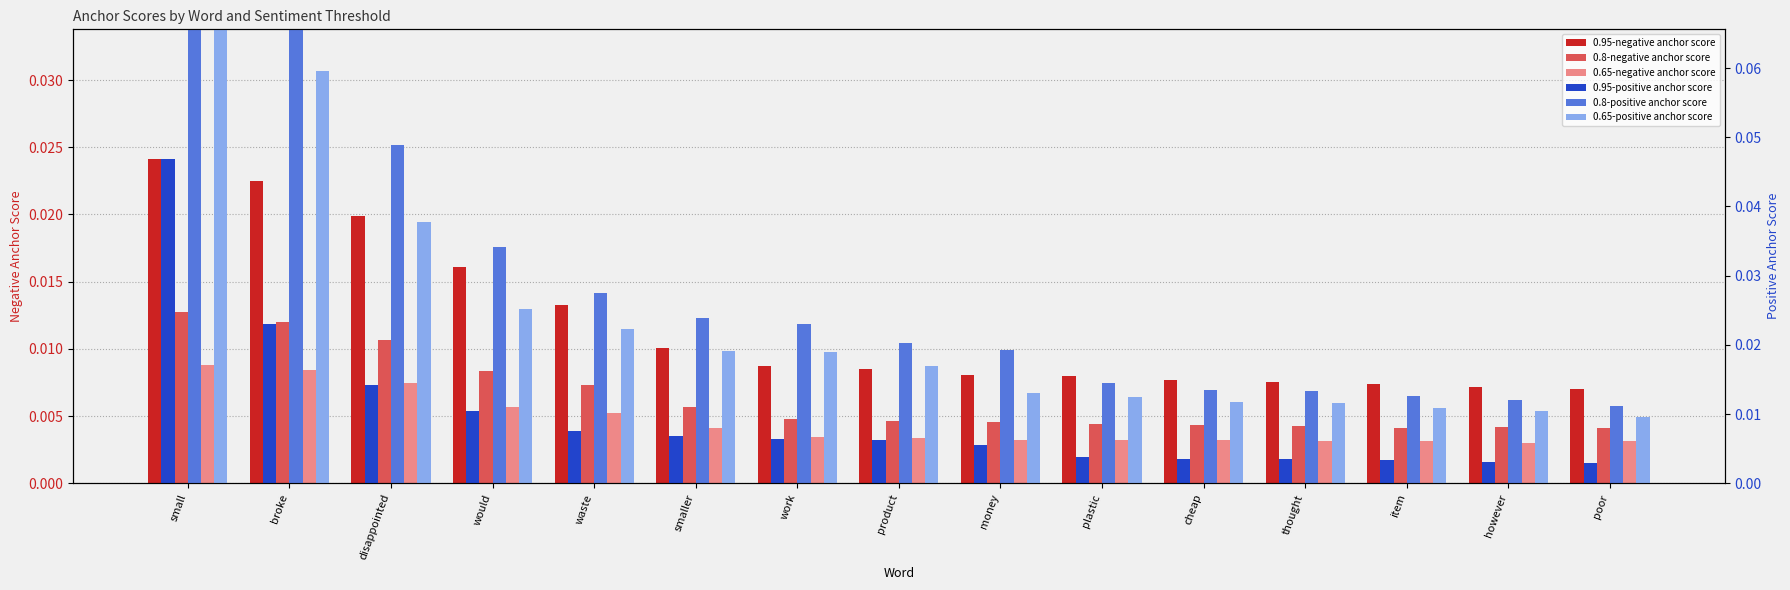

Is the value of 0.95-positive anchor score at disappointed greater than the value of 0.8-negative anchor score at however?

Yes